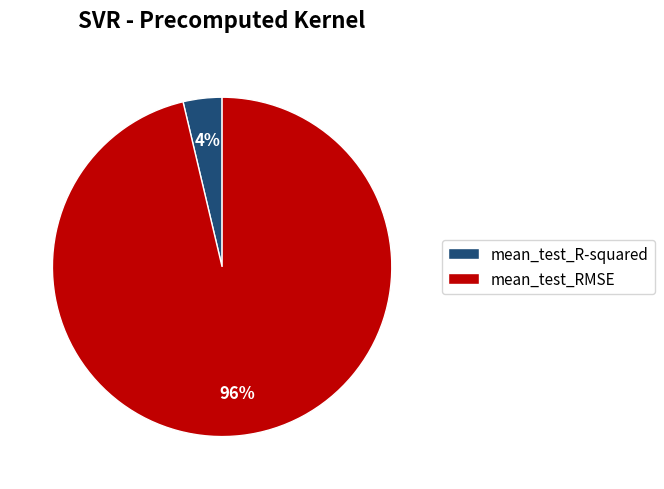

How many segments does this pie chart have?

2